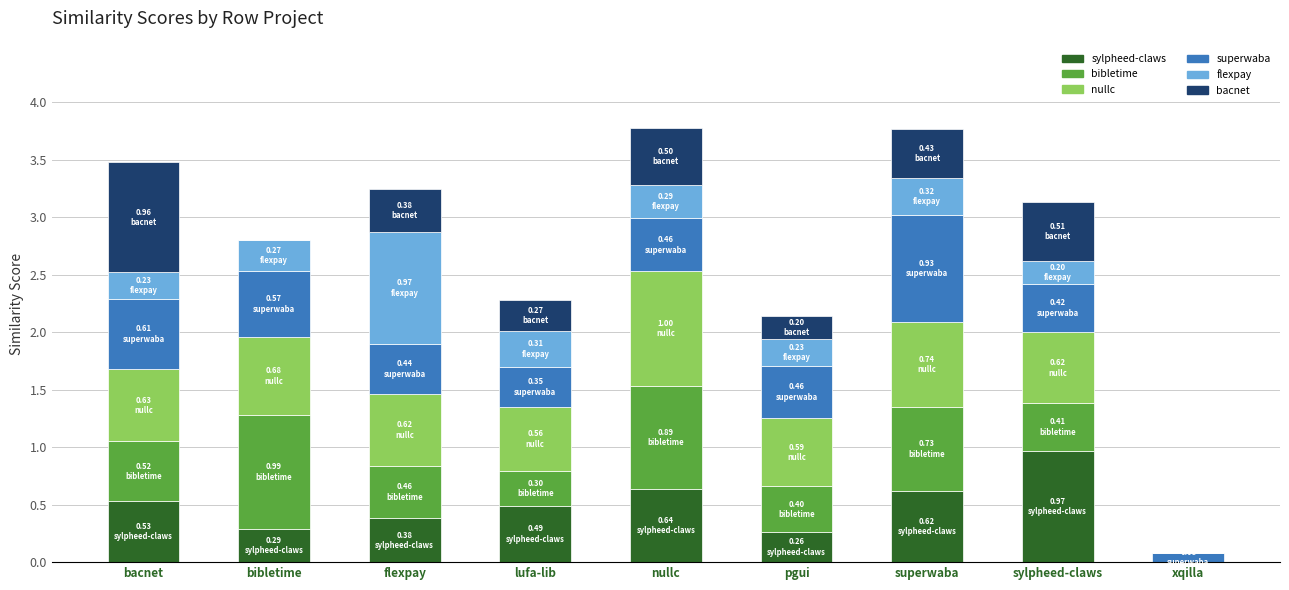

Does the chart contain stacked bars?

Yes